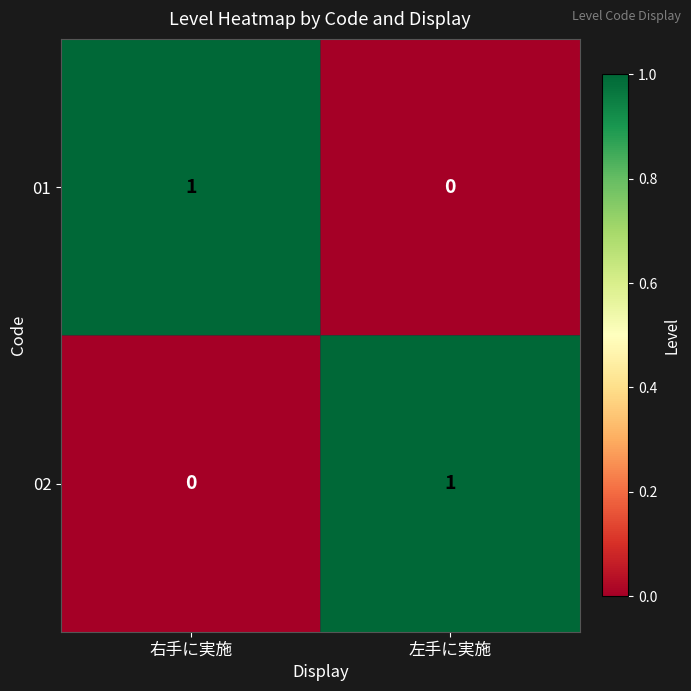

At which label does 01 reach its peak?

右手に実施